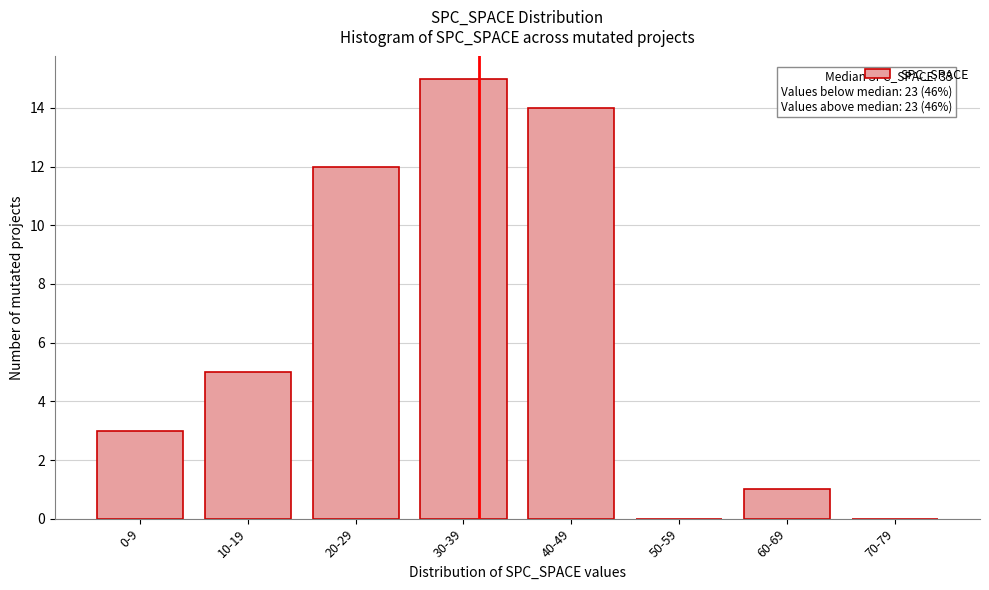

Reading left to right, extract all data points from this chart.

0-9=3	10-19=5	20-29=12	30-39=15	40-49=14	50-59=0	60-69=1	70-79=0